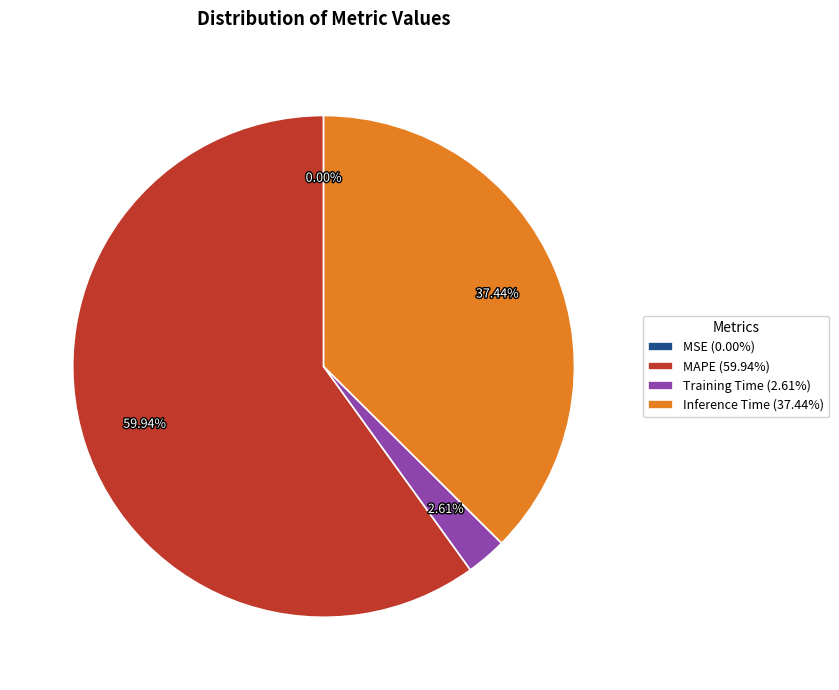

Which category has the biggest portion of the pie?

MAPE (59.94%)